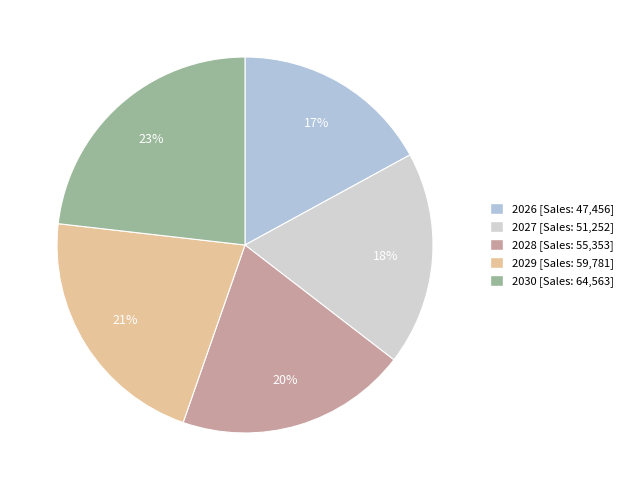

Which category has the biggest portion of the pie?

2030